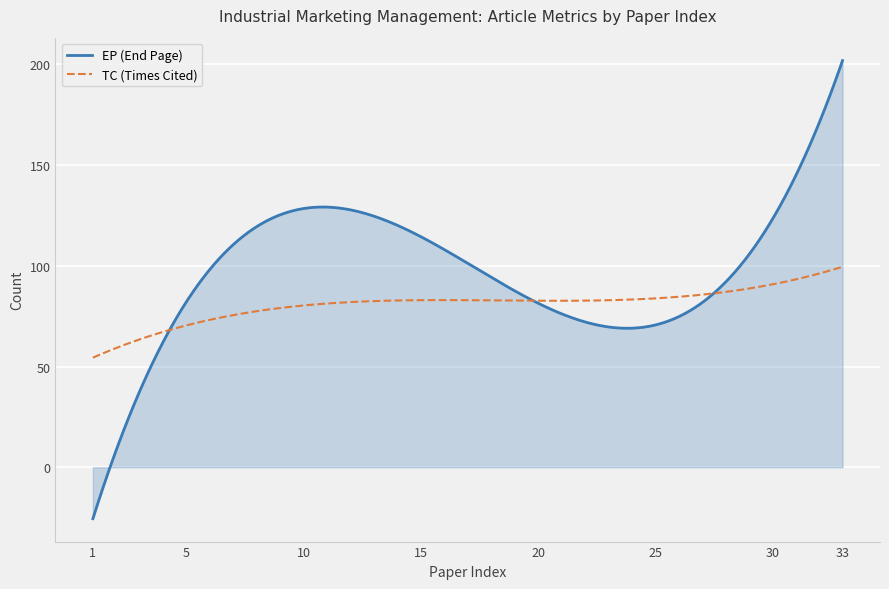

Which series has the largest total across all categories?

EP (End Page)